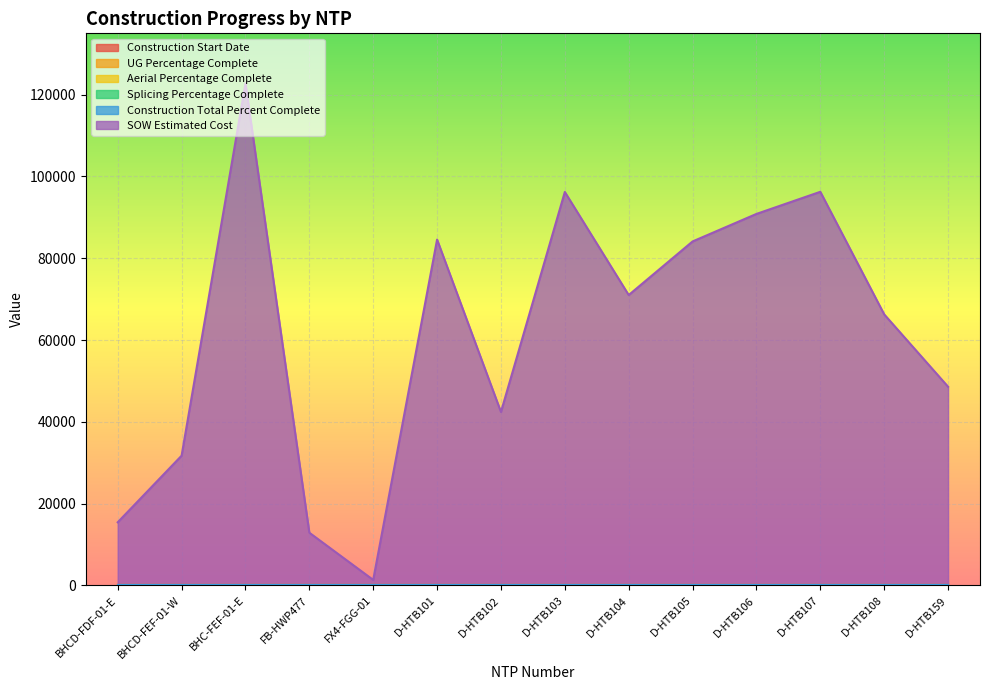

At how many categories does at least one series exceed 23656?

11